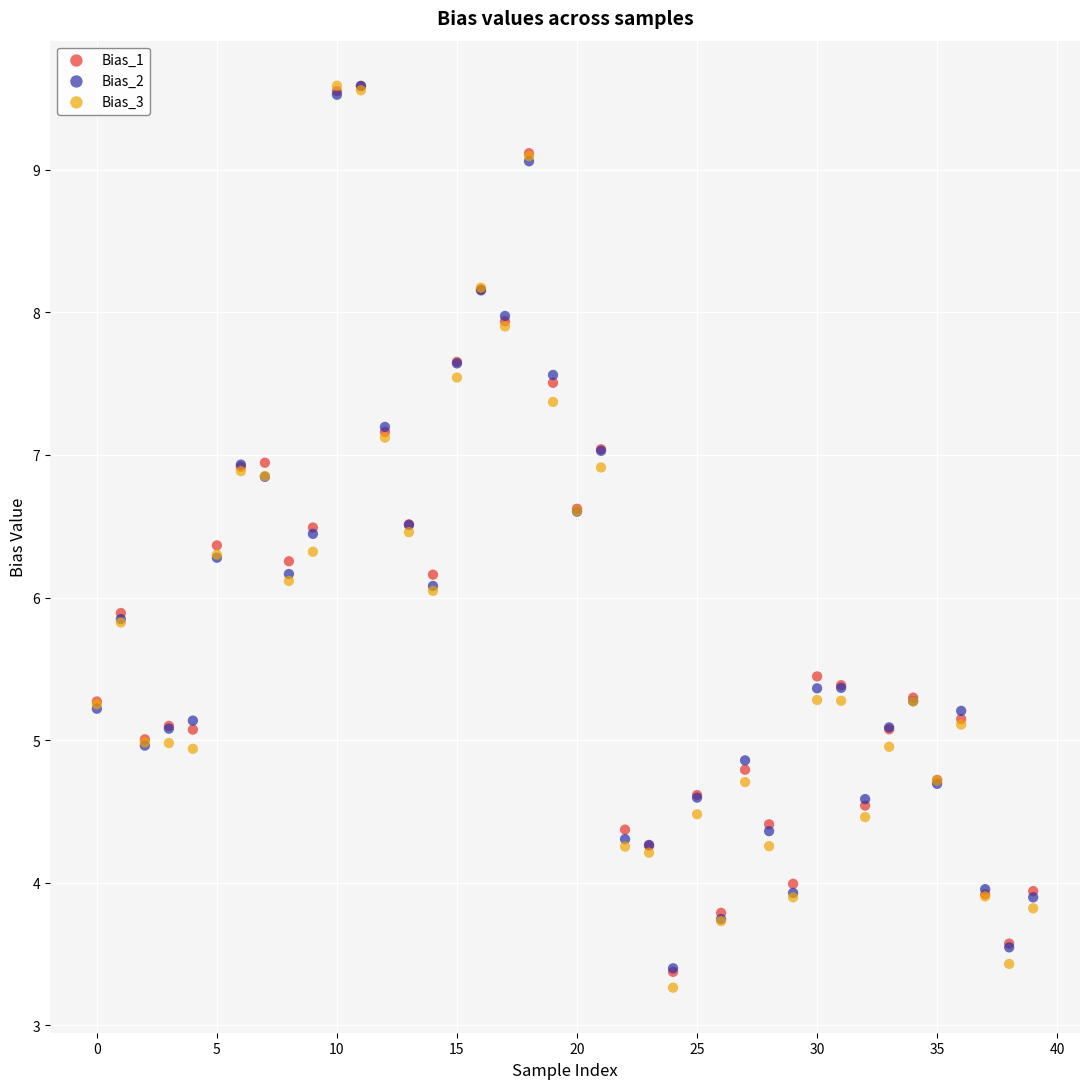

Which series contains the lowest Y value?

Bias_3